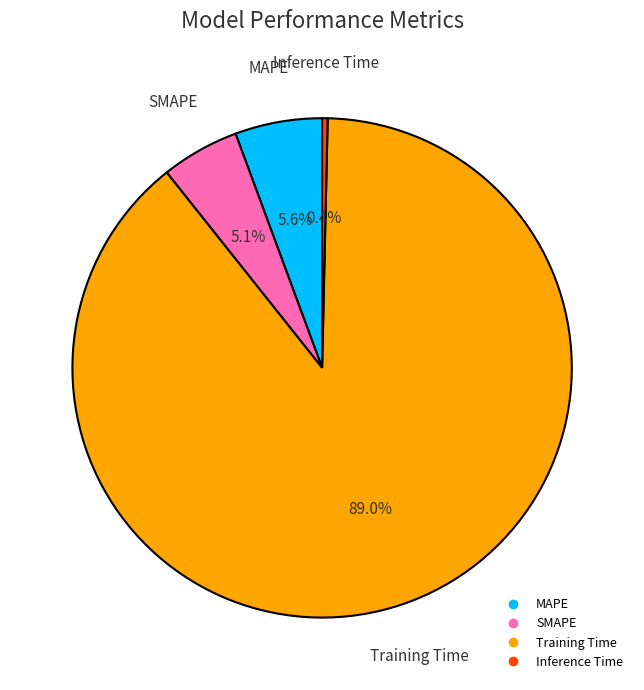

Does any single category account for the majority?

Yes